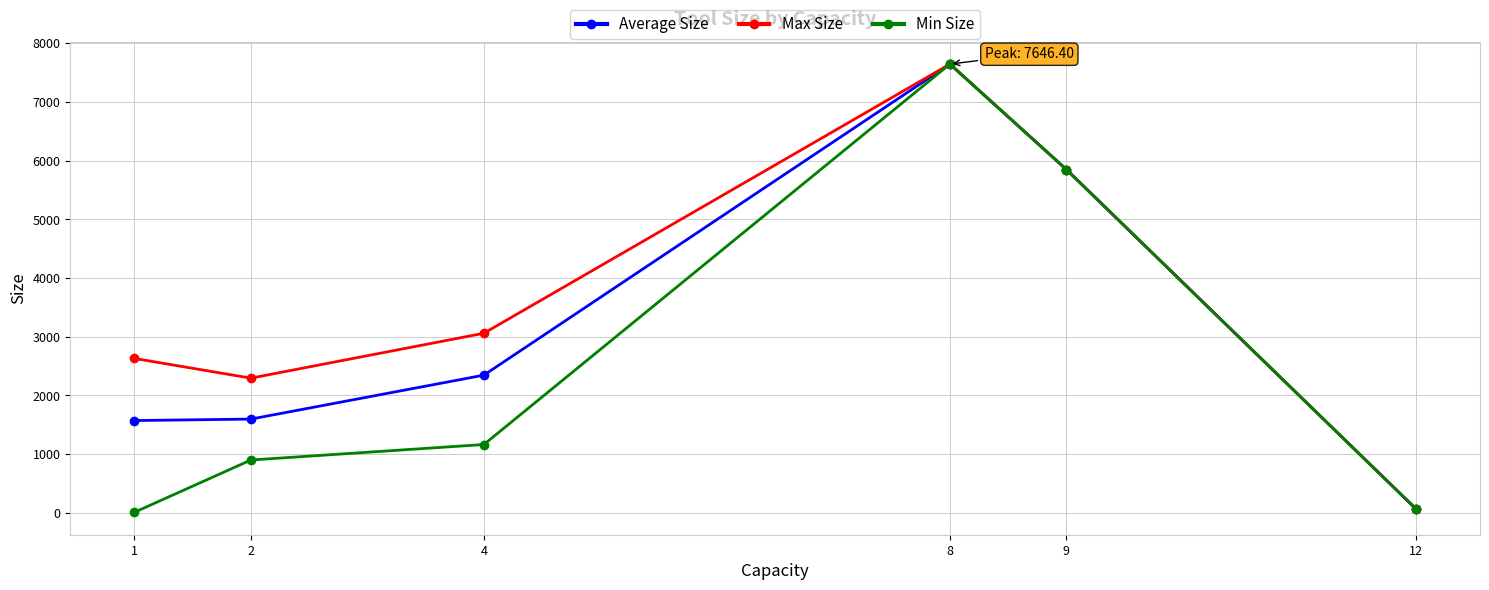

How many data points in Min Size are above 1164?

3